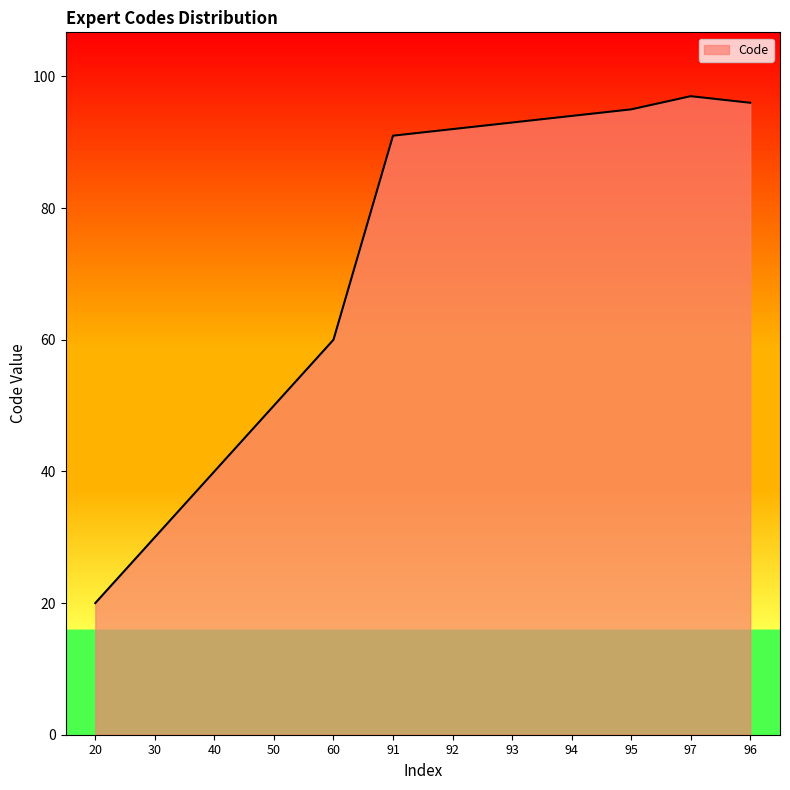

How many lines are shown in the chart?

1